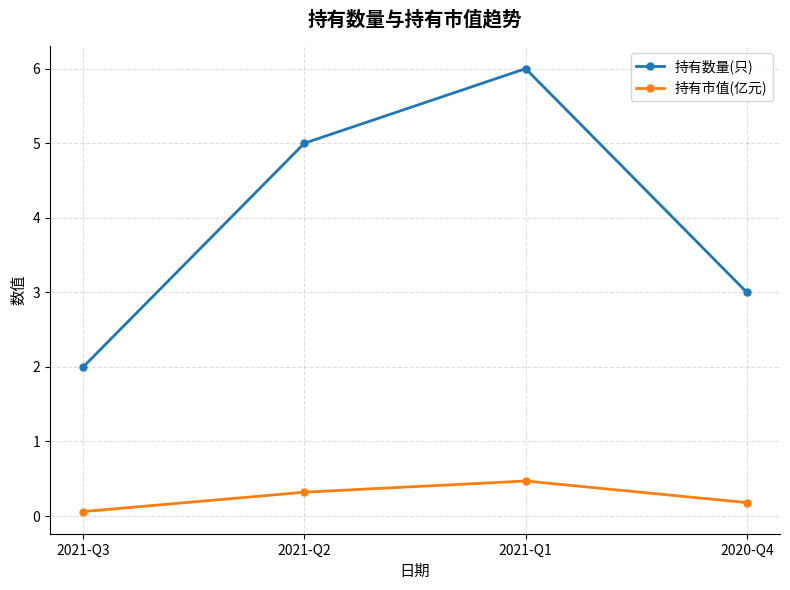

At which label is 持有市值(亿元) closest to 0?

2021-Q3